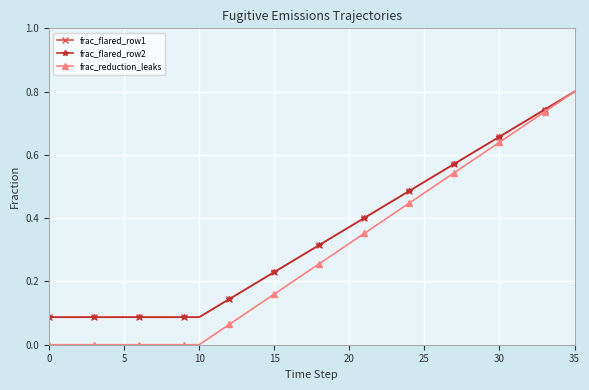

At which label does frac_flared_row1 reach its peak?

35